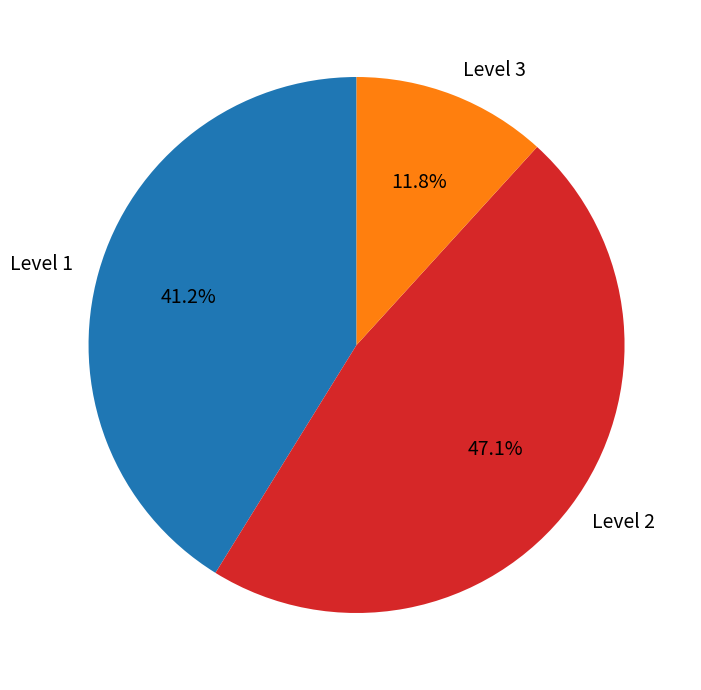

Is there any slice that represents more than half of the pie?

No